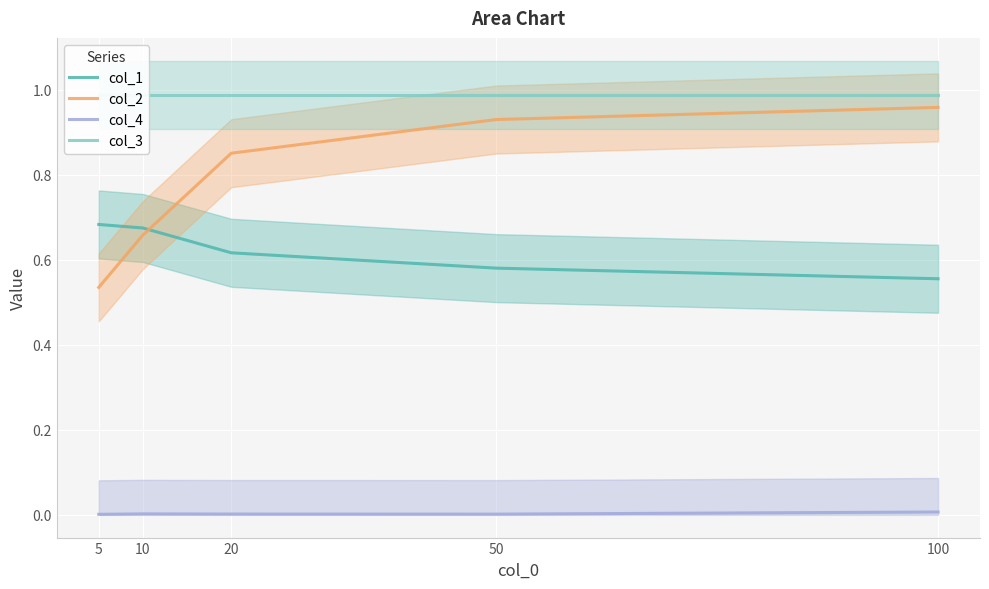

True or false: col_2 has a value of 0.9 at 50.

True